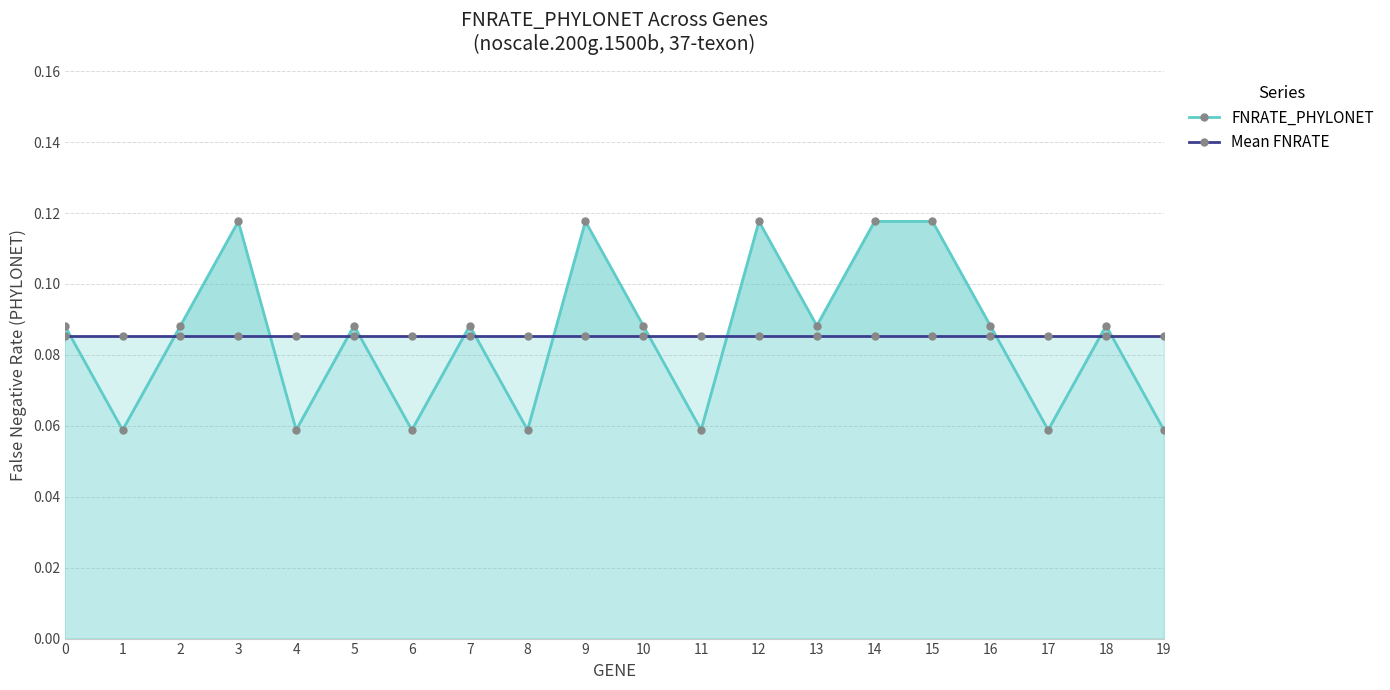

Is it true that FNRATE_PHYLONET equals 0.1 at 19?

True